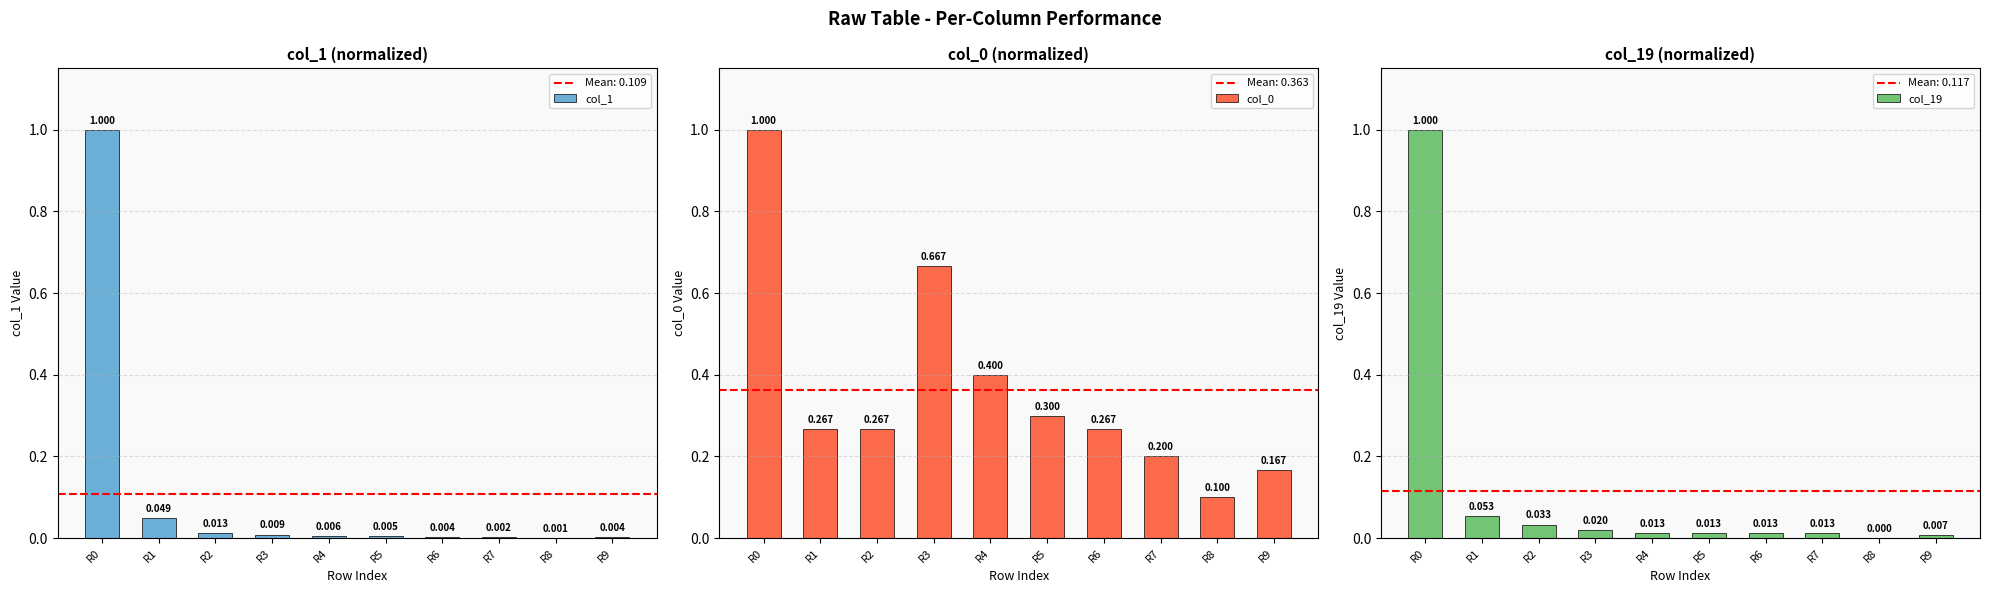

Between R1 and R5, which series saw the biggest shift?

col_1